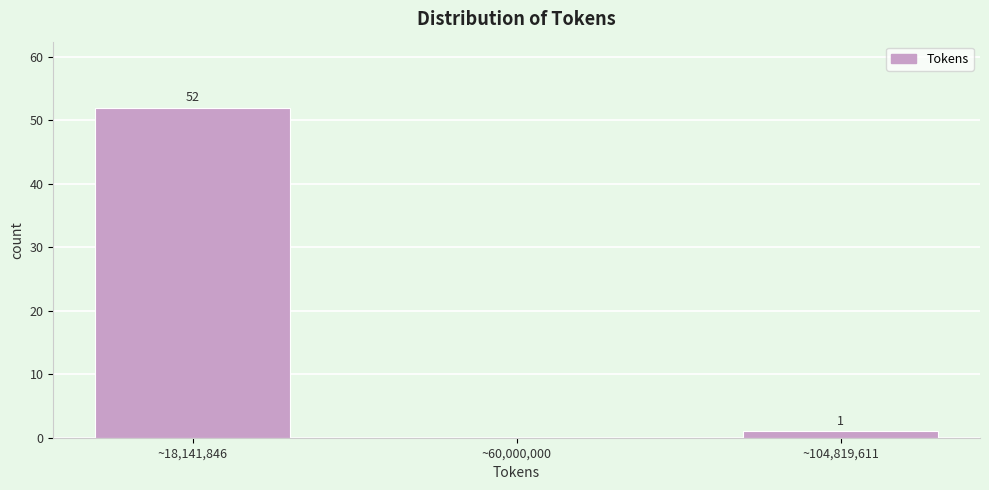

Reading right to left, what are all the values shown in this chart?

~104,819,611=1	~60,000,000=0	~18,141,846=52